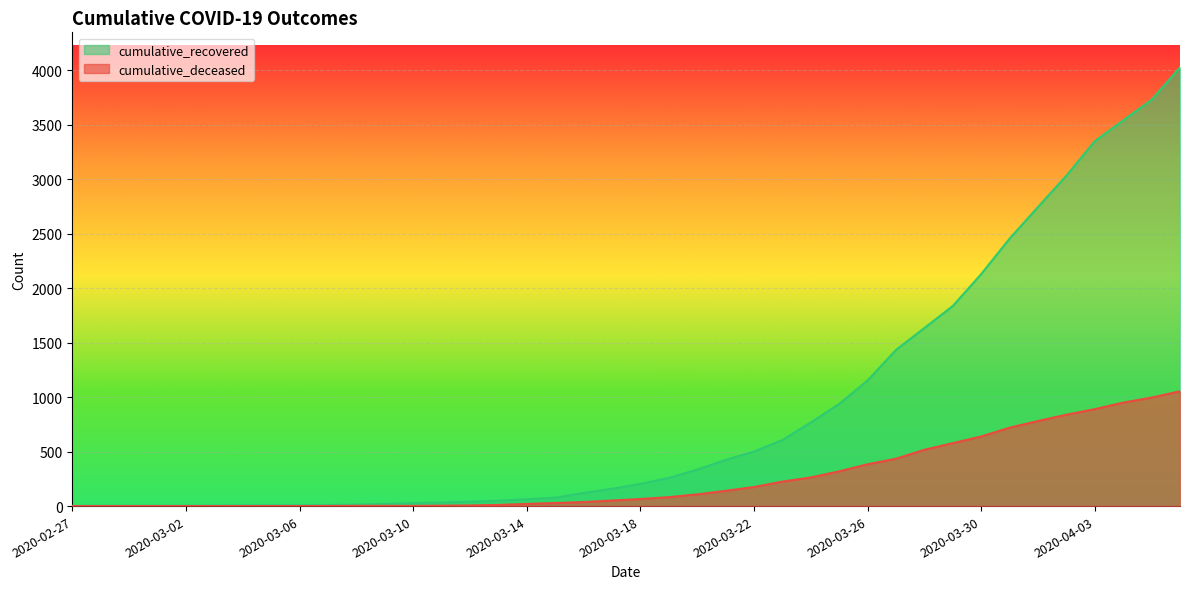

How many lines are shown in the chart?

2